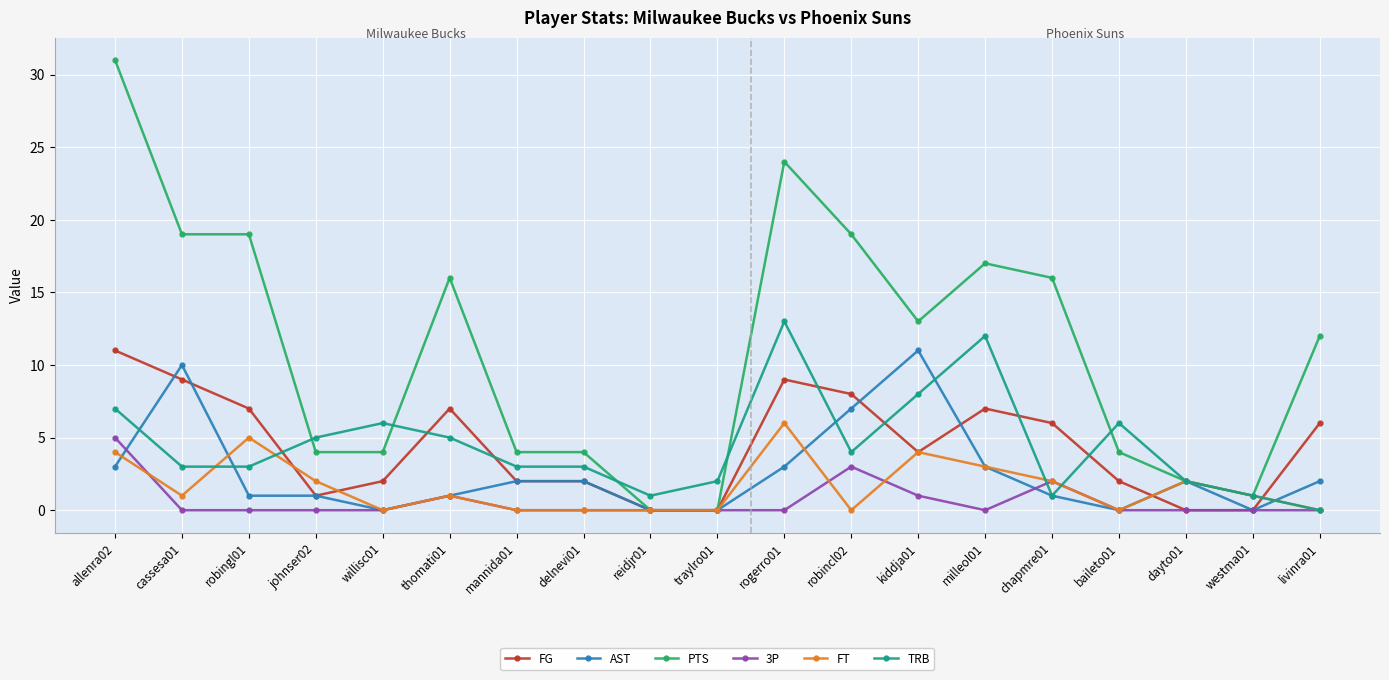

Between johnser02 and robincl02, which series saw the biggest shift?

PTS